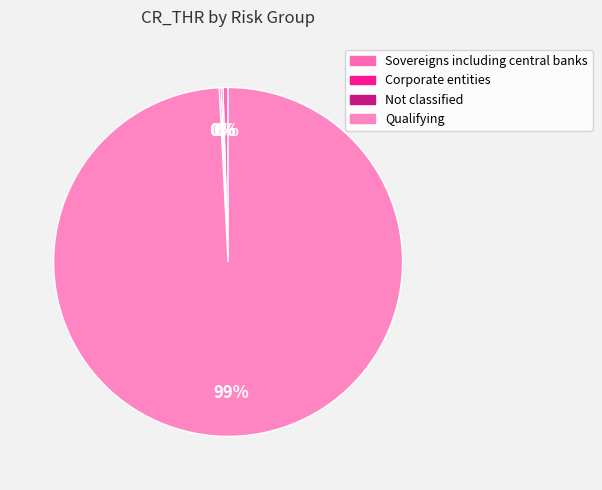

What is the change in value from Corporate entities to Qualifying?

+209640000